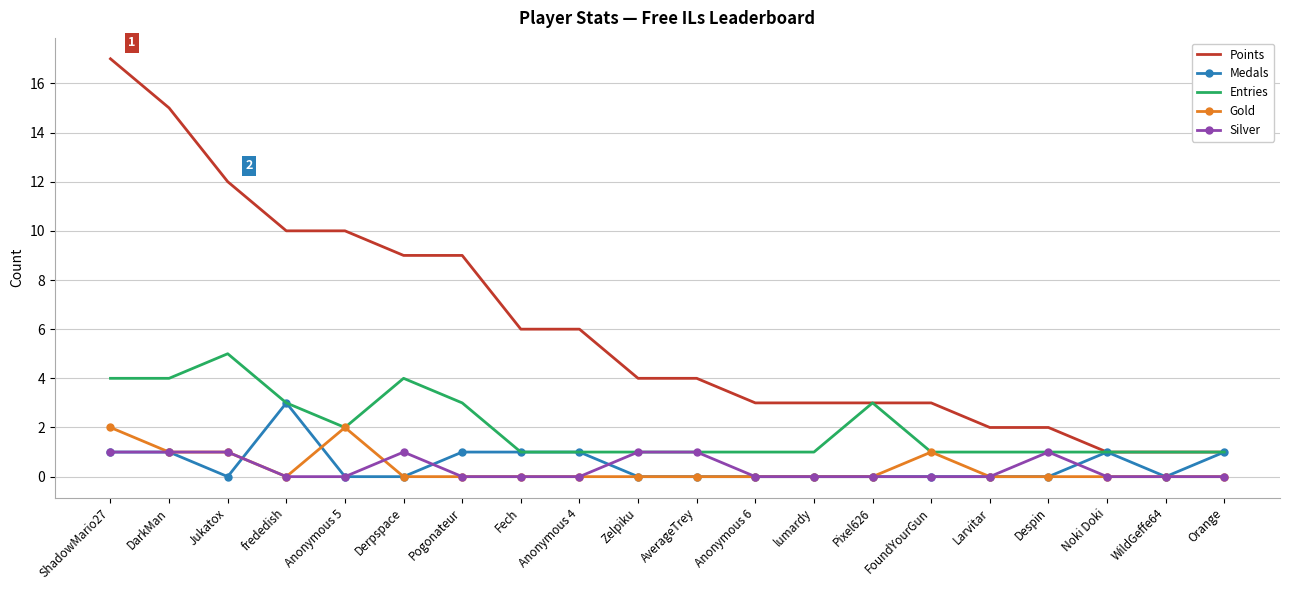

Is it true that Silver equals 1 at DarkMan?

True